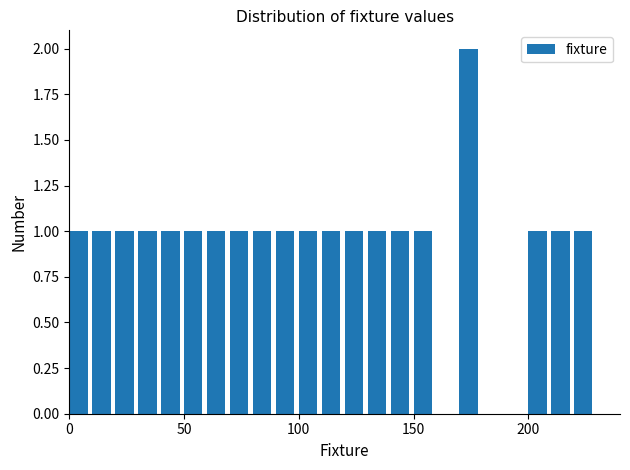

Around what value on the x-axis is the tallest bar? Give the approximate position of its centre, as read against the axis.

175